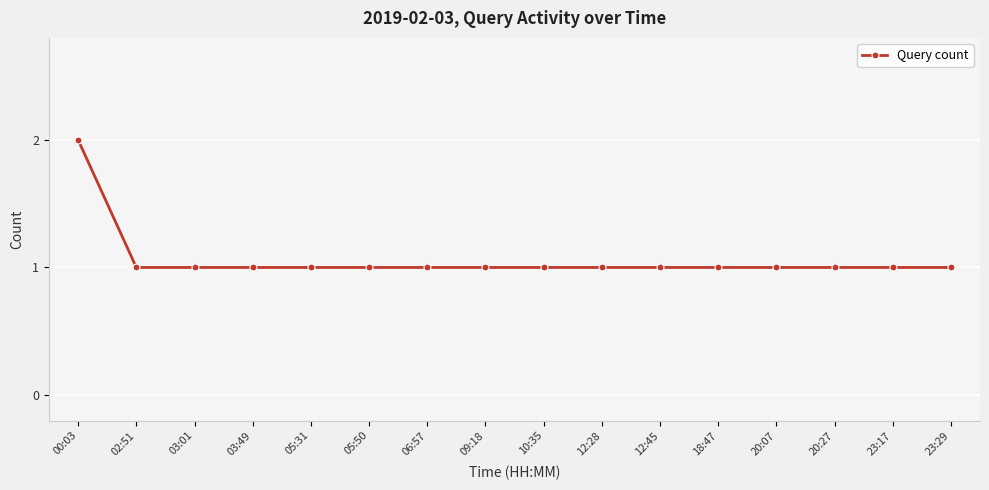

Reading left to right, list all the values displayed in this chart.

00:03=2	02:51=1	03:01=1	03:49=1	05:31=1	05:50=1	06:57=1	09:18=1	10:35=1	12:28=1	12:45=1	18:47=1	20:07=1	20:27=1	23:17=1	23:29=1